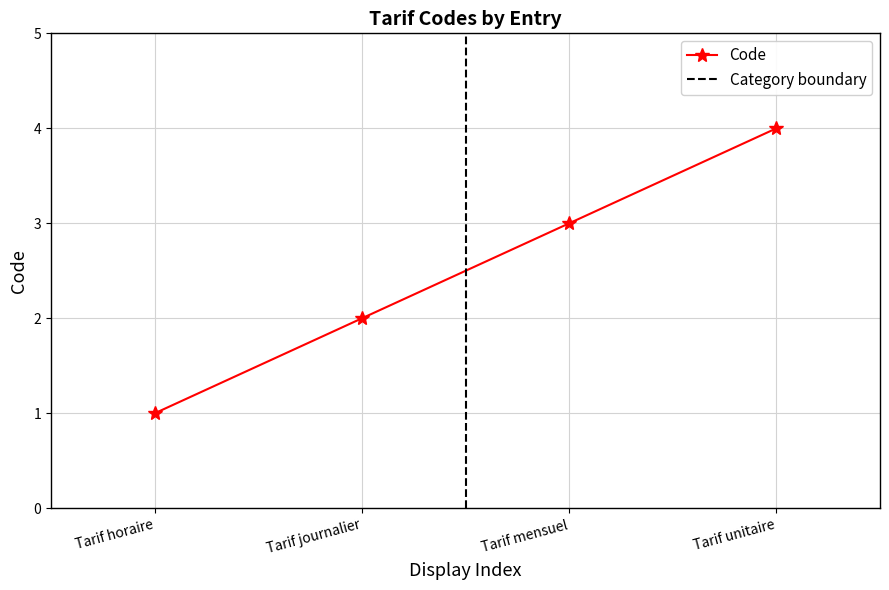

Rank the categories by Code value from highest to lowest.

Tarif unitaire, Tarif mensuel, Tarif journalier, Tarif horaire